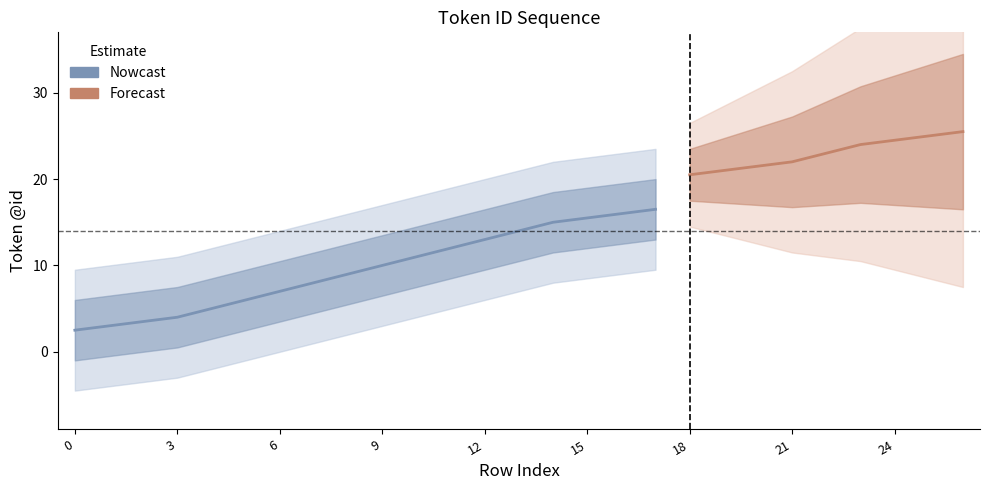

Rank the categories by value from highest to lowest.

26, 25, 24, 23, 22, 21, 20, 19, 18, 17, 16, 15, 14, 13, 12, 11, 10, 9, 8, 7, 6, 5, 4, 3, 2, 1, 0